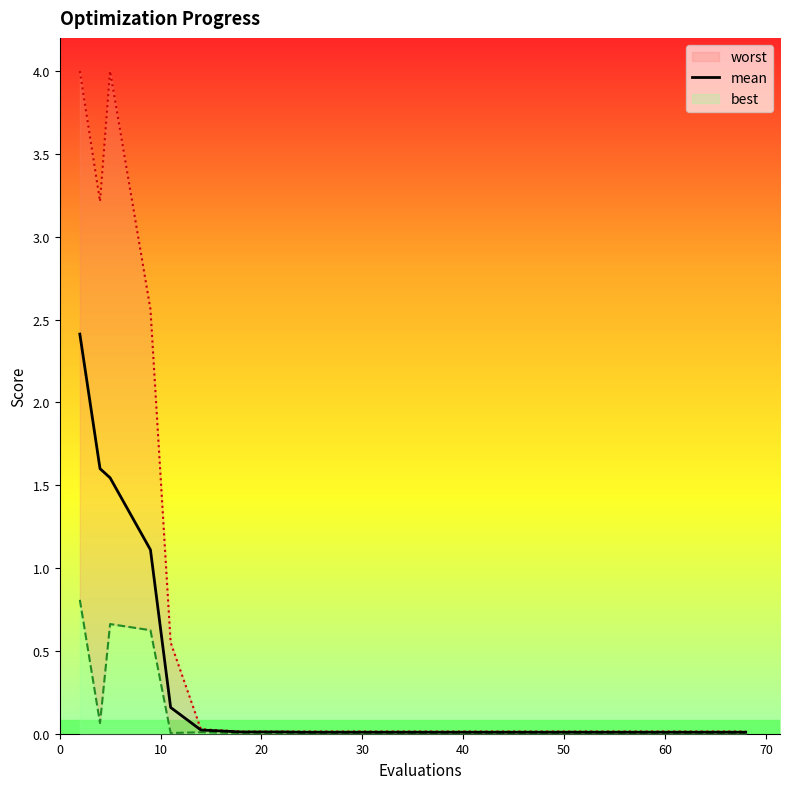

Reading right to left, transcribe all the data shown in this chart.

0.0	0.0	0.0	0.0	0.0	0.0	0.0	0.0	0.0	0.0	0.0	0.0	0.0	0.0	0.0	0.2	1.1	1.5	1.6	2.4